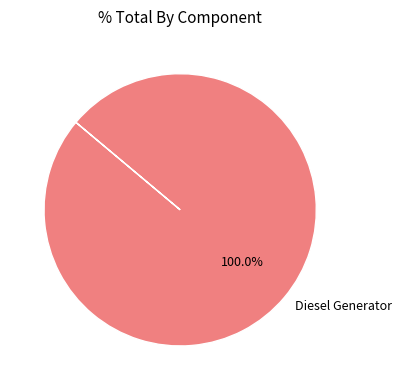

How many segments does this pie chart have?

1